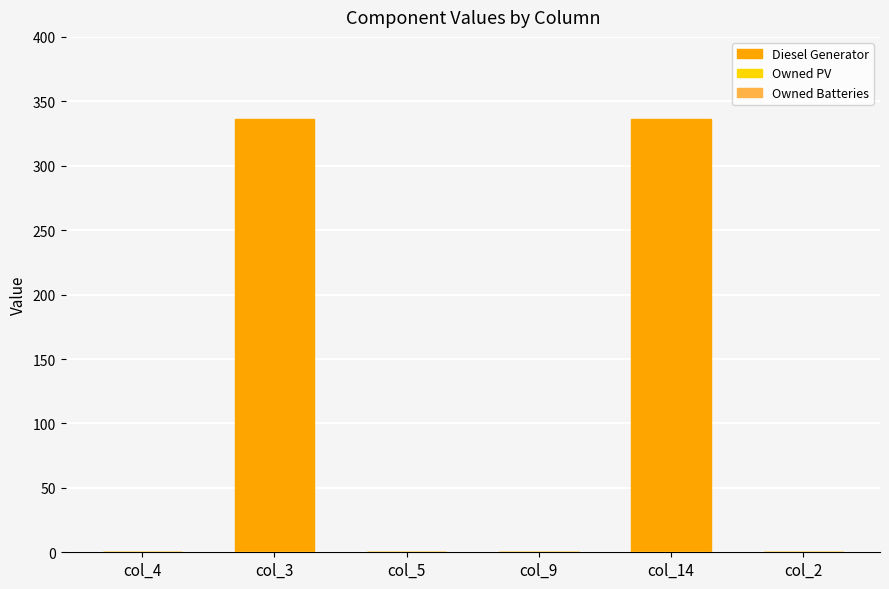

Is it true that the value at col_14 is 336?

True